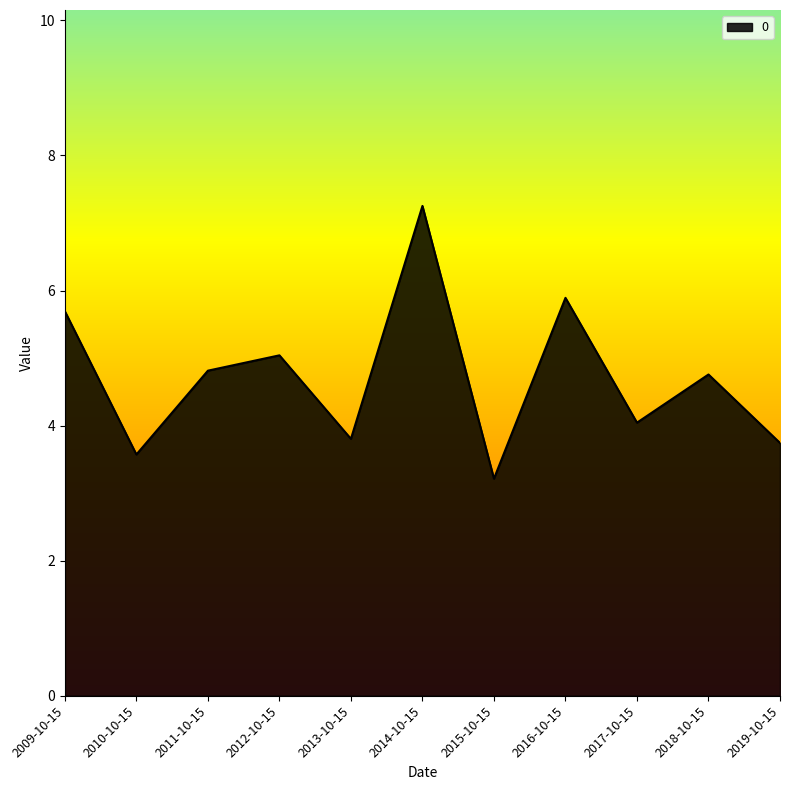

Which label corresponds to the smallest value in the chart?

2015-10-15